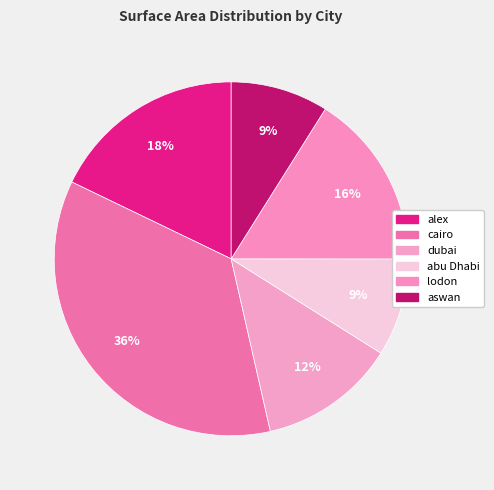

Count the number of slices in the pie.

6